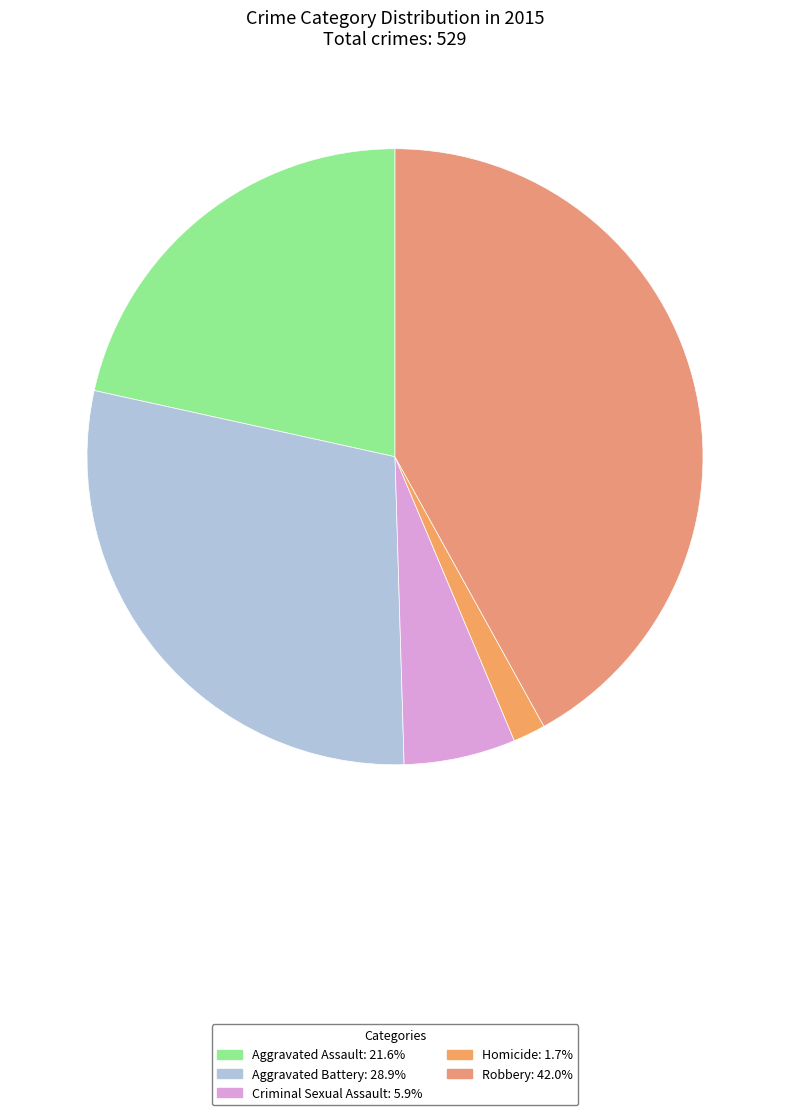

How many slices are in this pie chart?

5